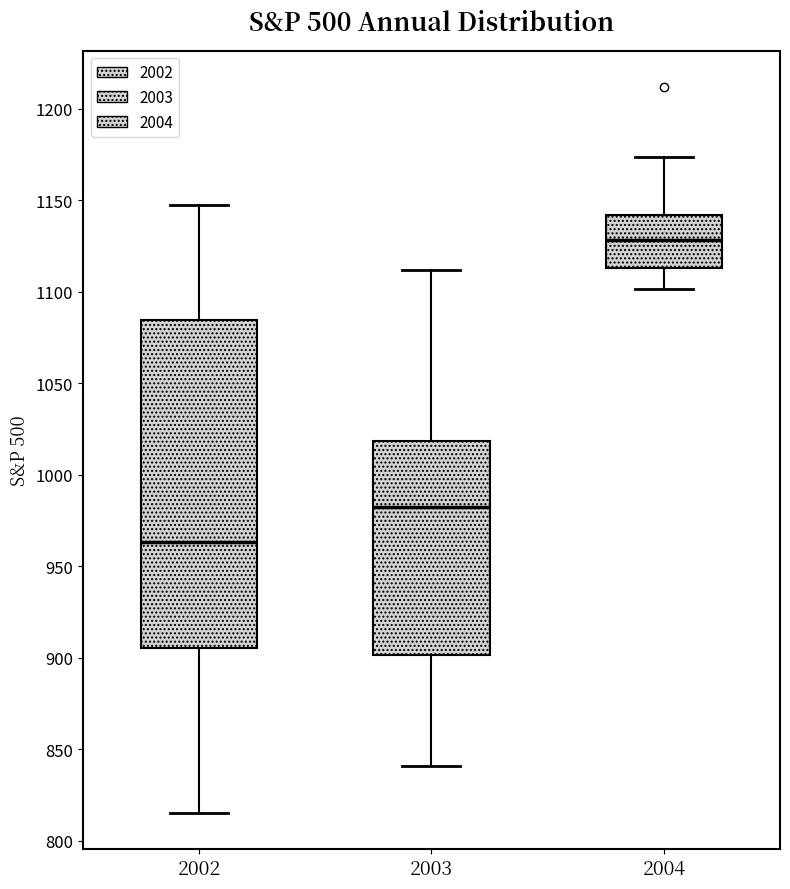

Reading left to right, read every box against the y-axis: the position of its median line, the range the box covers, and the ends of its whiskers. The values are not printed on the chart, so give them approximately, as read against the axis.

2002: median 965, box 905 to 1085, whiskers 815 to 1145
2003: median 980, box 900 to 1020, whiskers 840 to 1110
2004: median 1130, box 1115 to 1140, whiskers 1100 to 1175